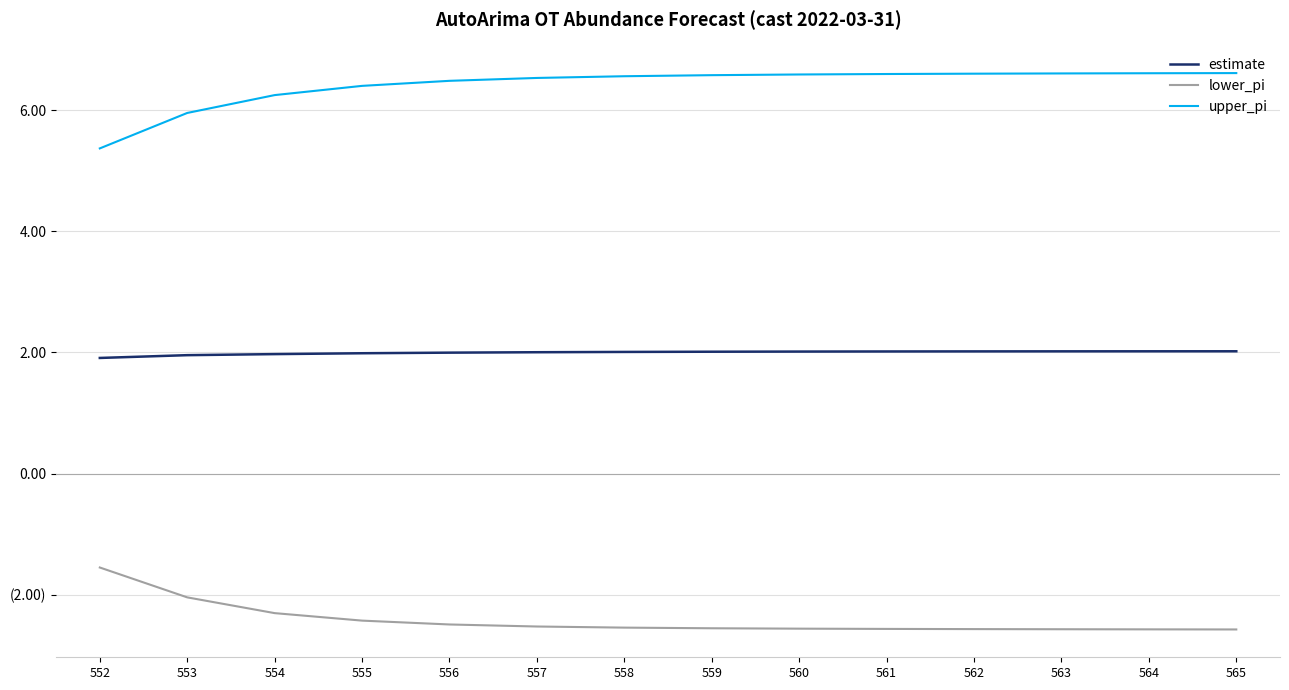

What is the difference between the maximum and minimum values in the lower_pi series?

1.0